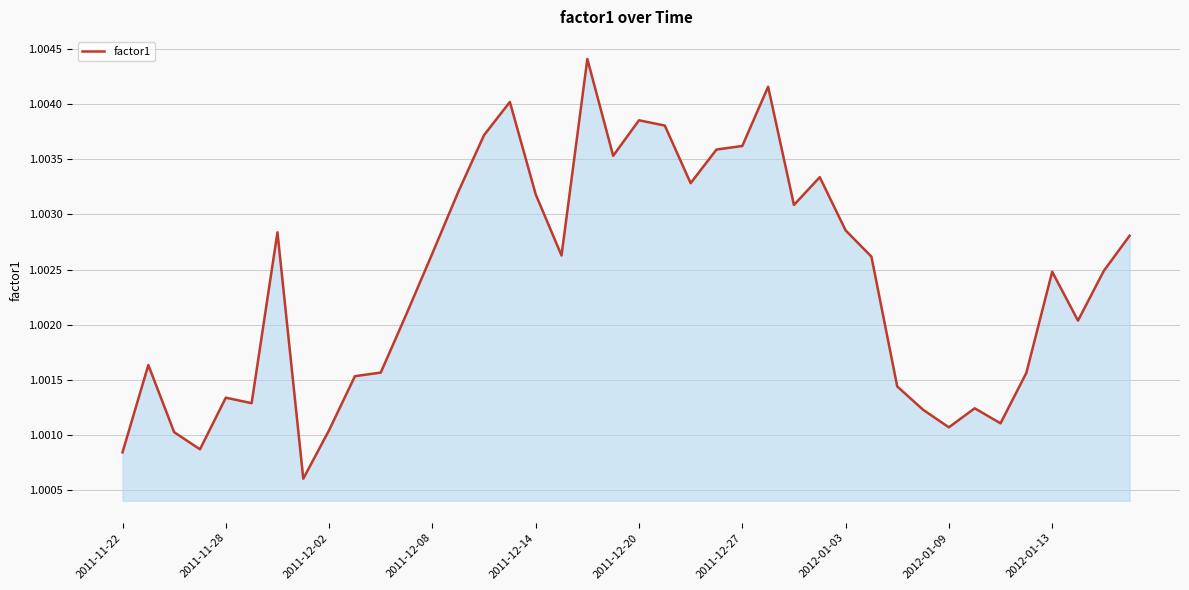

What is the average value?

1.0